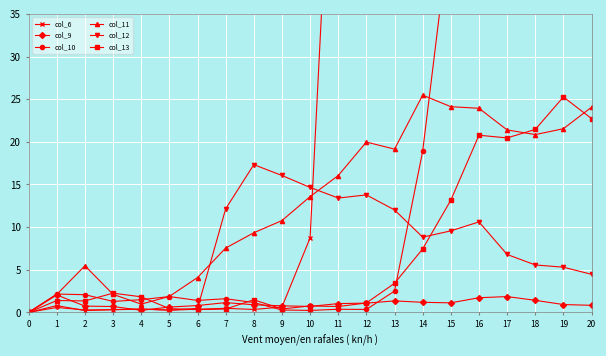

Where is col_6 nearest to the value 367?

16